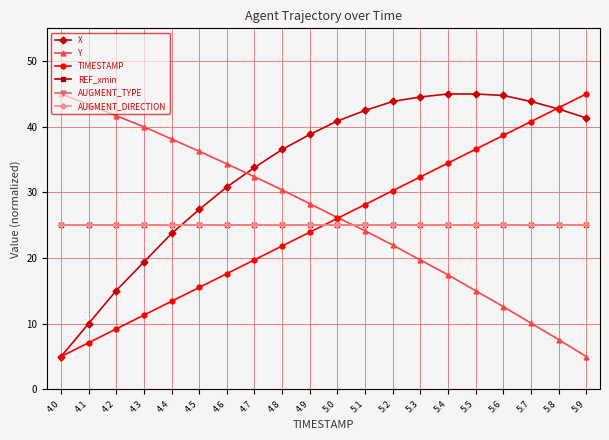

Does the chart have visible grid lines?

Yes